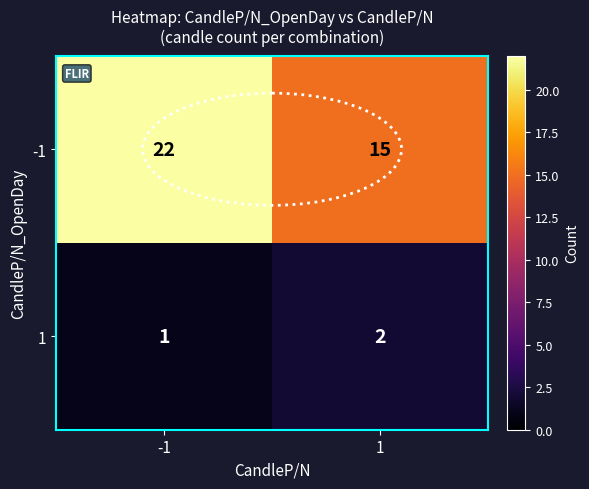

Which series has the largest range (max minus min)?

-1